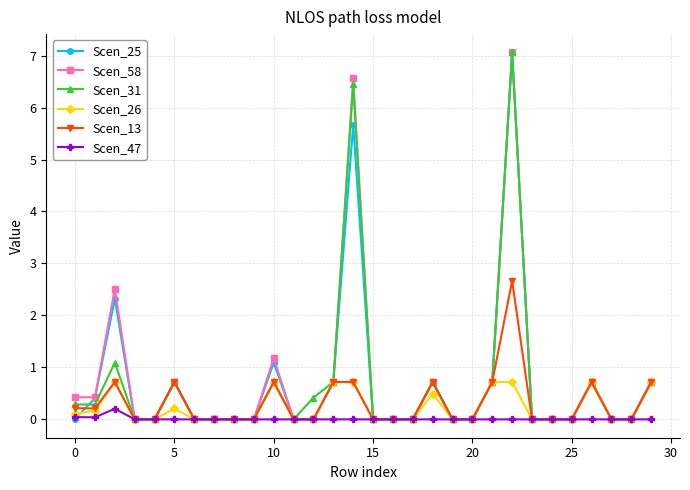

How many distinct data groups are displayed?

6